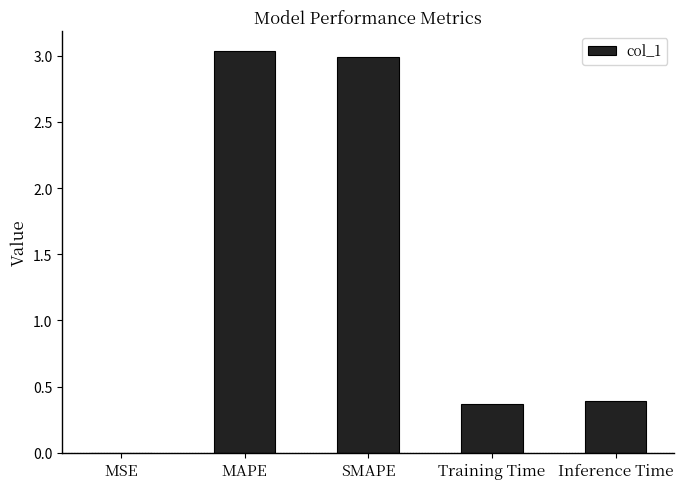

What is the sum of all values?

6.8